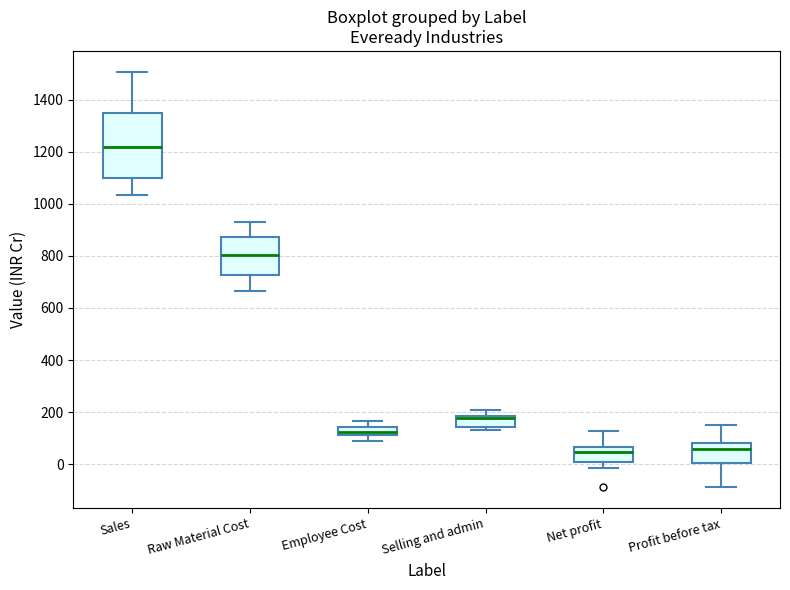

Which box has the highest median line?

Sales